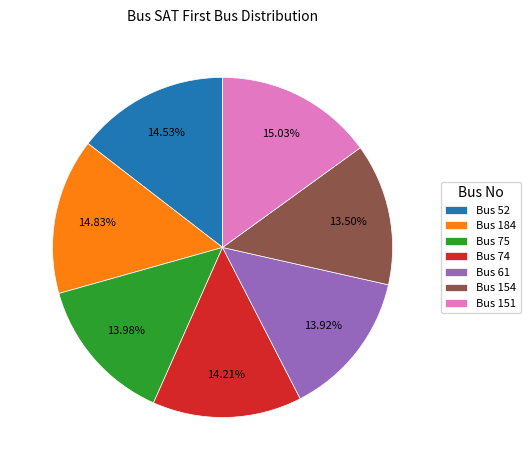

Combined, do Bus 61 and Bus 151 account for over 50%?

No